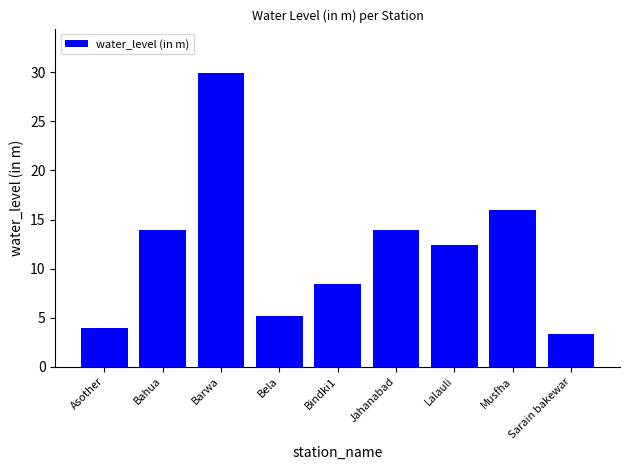

What is the smallest value displayed?

3.3